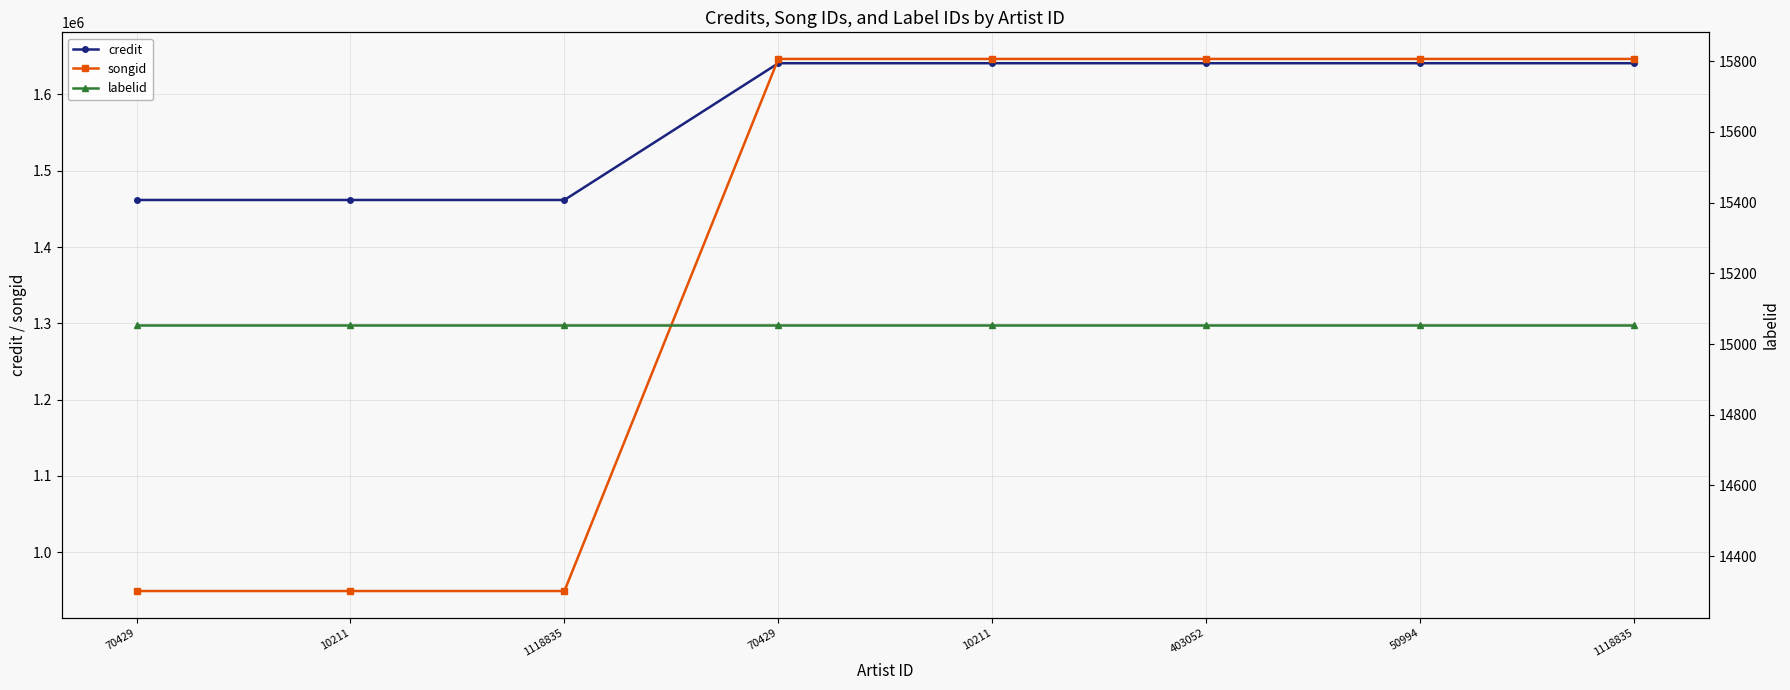

Count the number of categories in the chart.

8